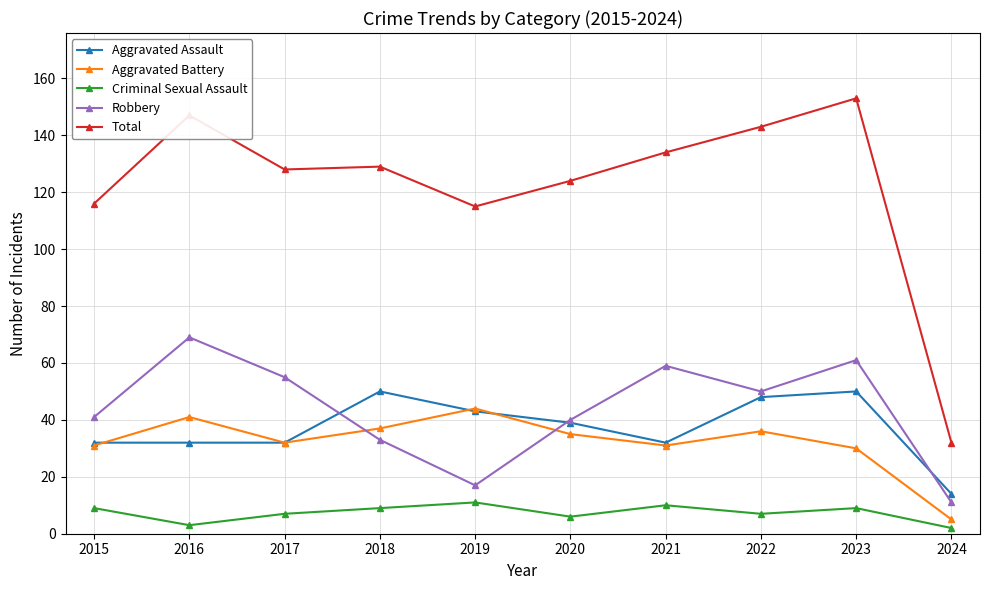

Rank the series by their maximum value, from lowest to highest.

Criminal Sexual Assault, Aggravated Battery, Aggravated Assault, Robbery, Total